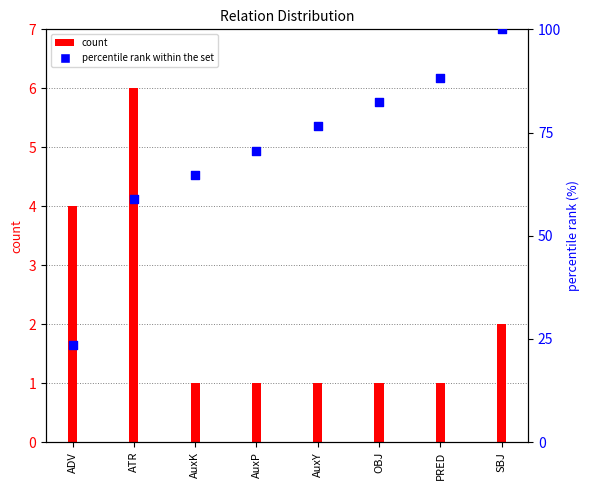

At how many categories does at least one series exceed 28?

7